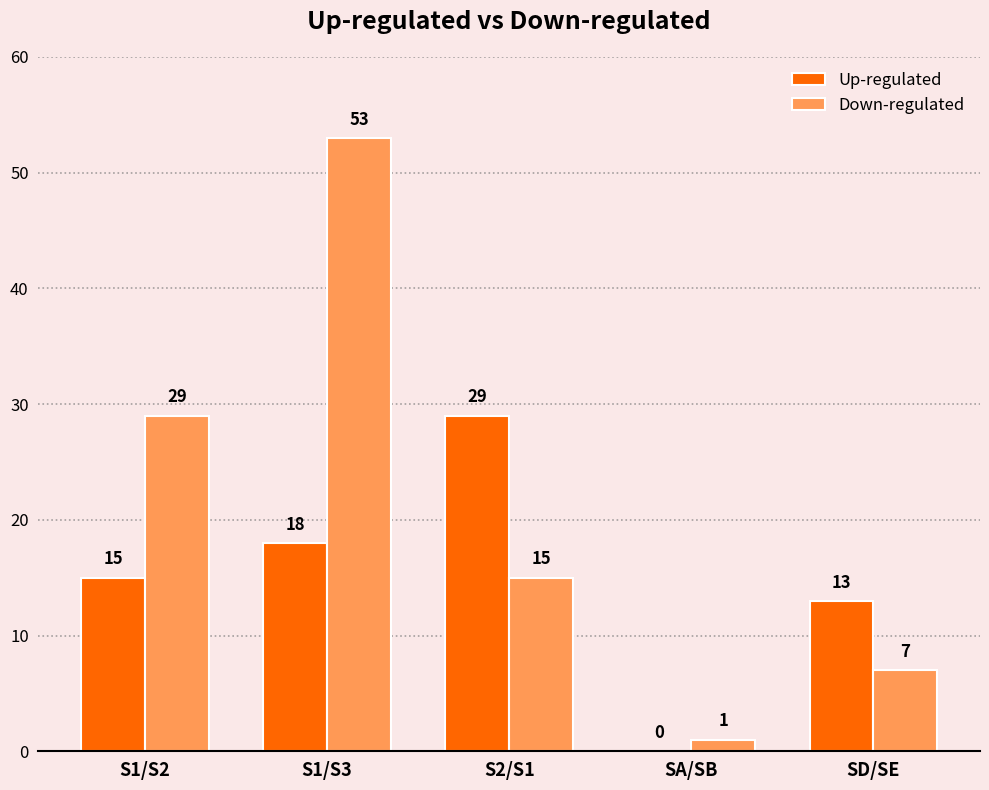

Which series has the widest spread of values?

Down-regulated